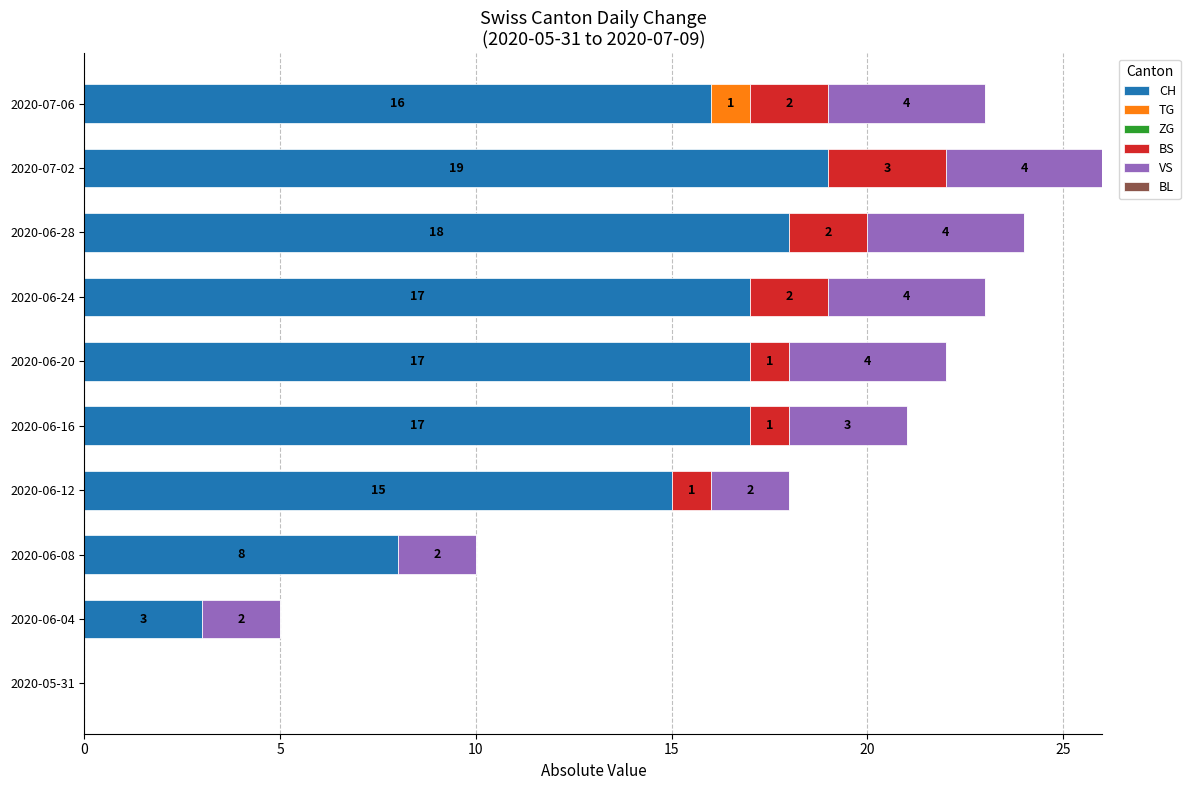

Where is CH nearest to the value 9?

2020-06-08